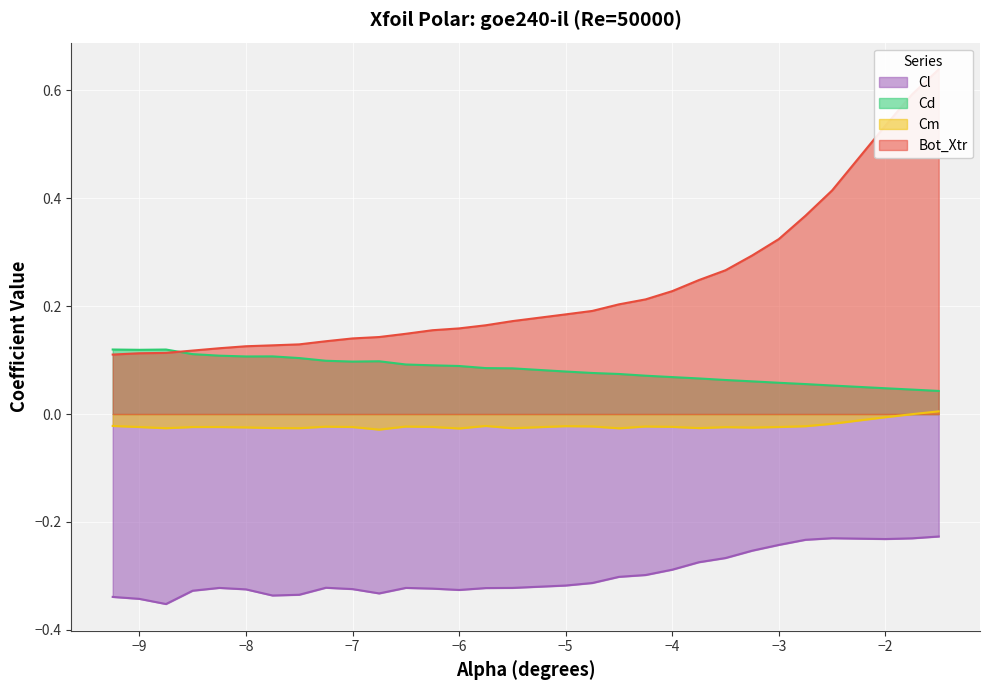

Read the Cd value at -4.75.

0.1